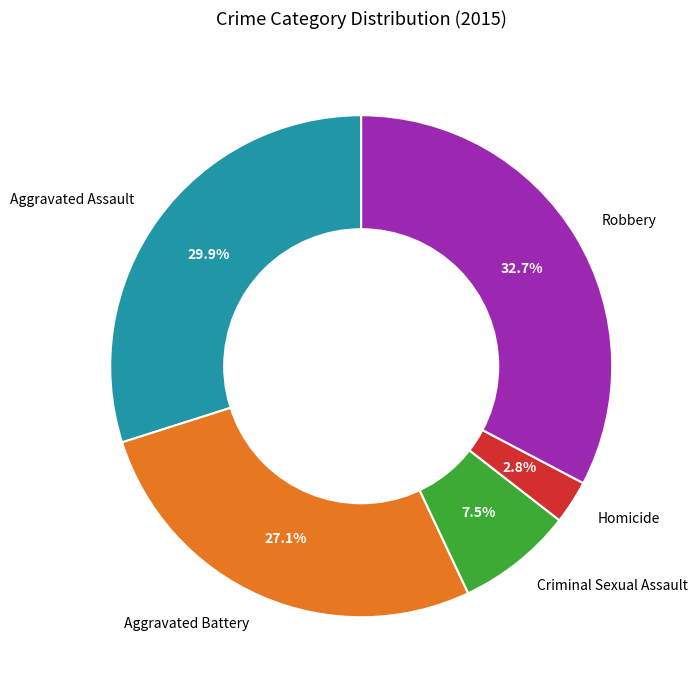

True or false: Criminal Sexual Assault accounts for 18% of the total.

False